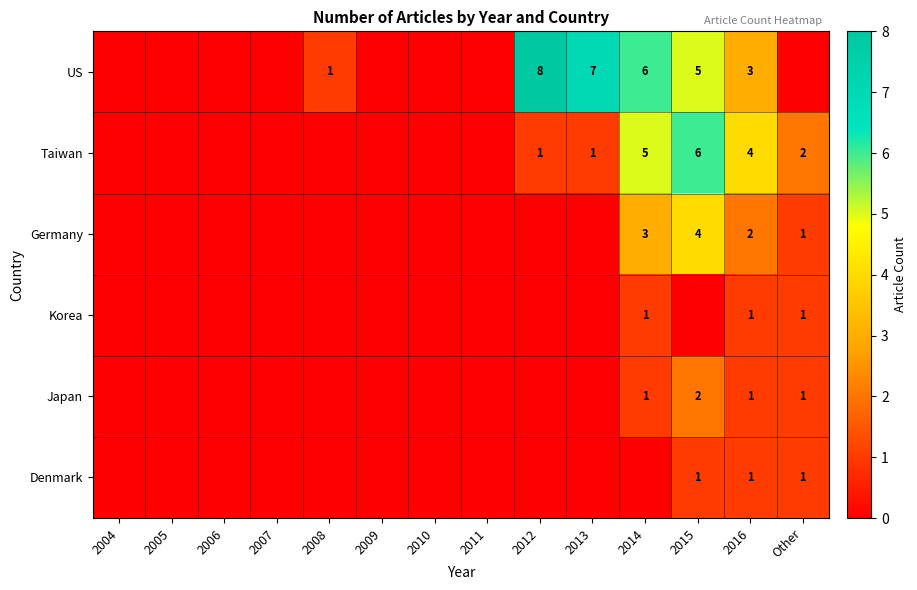

The value of Denmark at 2015 is 1. True or false?

True